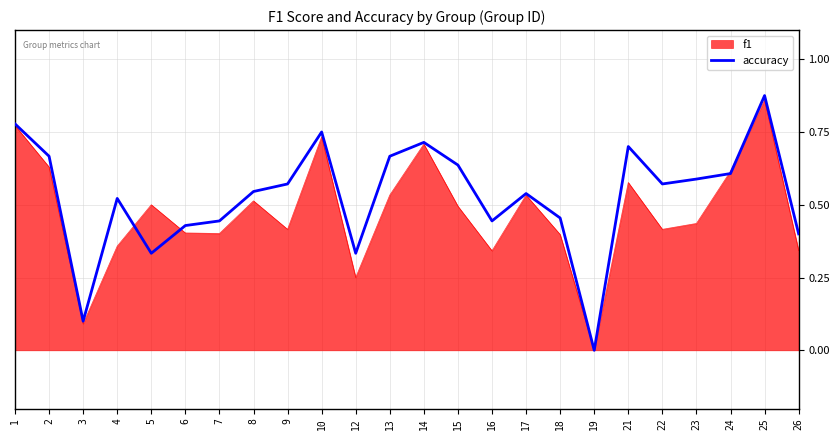

At which label does f1 reach its peak?

25